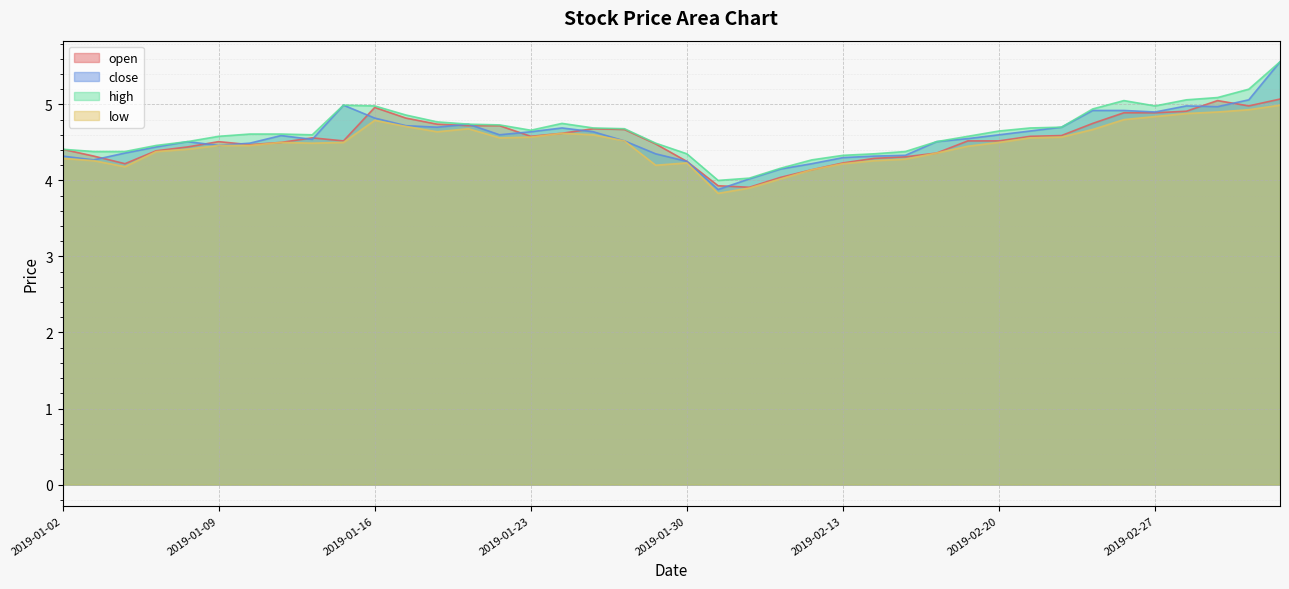

What is the maximum value for high?

5.6